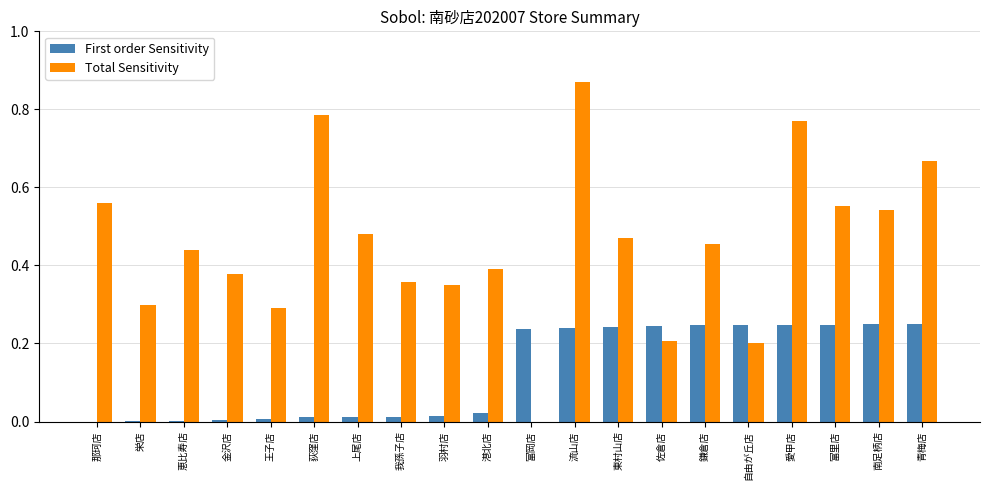

How many categories are shown in the chart?

20